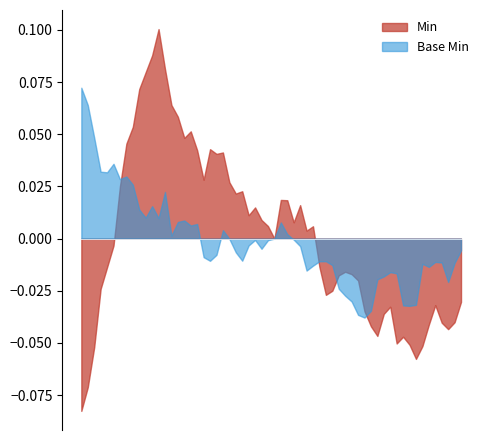

Is the value of Min at 1 greater than the value of Base Min at 1?

No